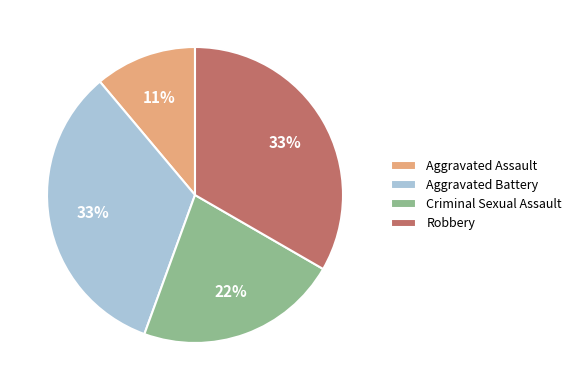

How many slices are in this pie chart?

4